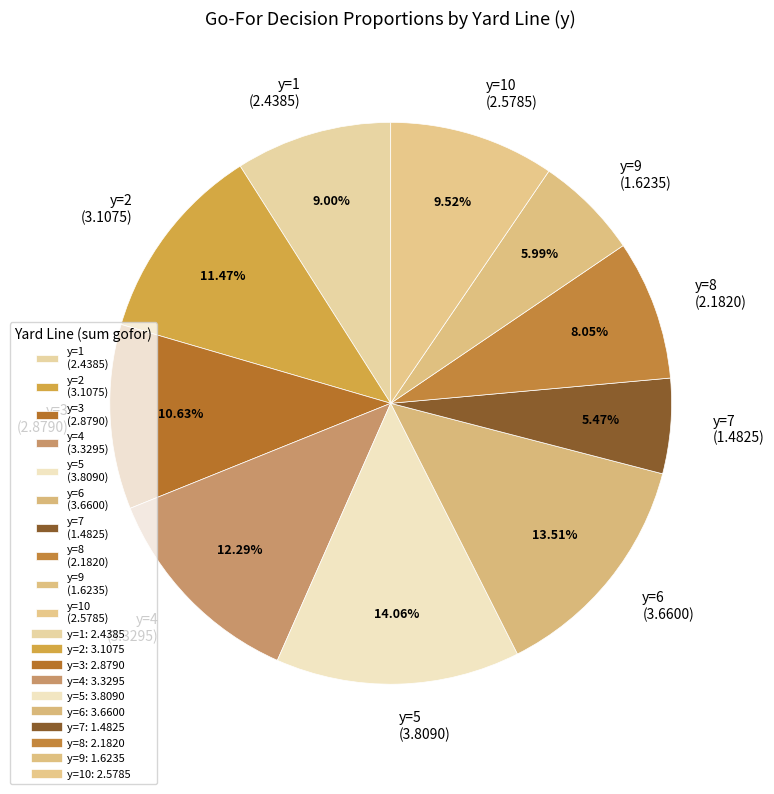

Which category has the smallest portion of the pie?

y=7 (1.4825)